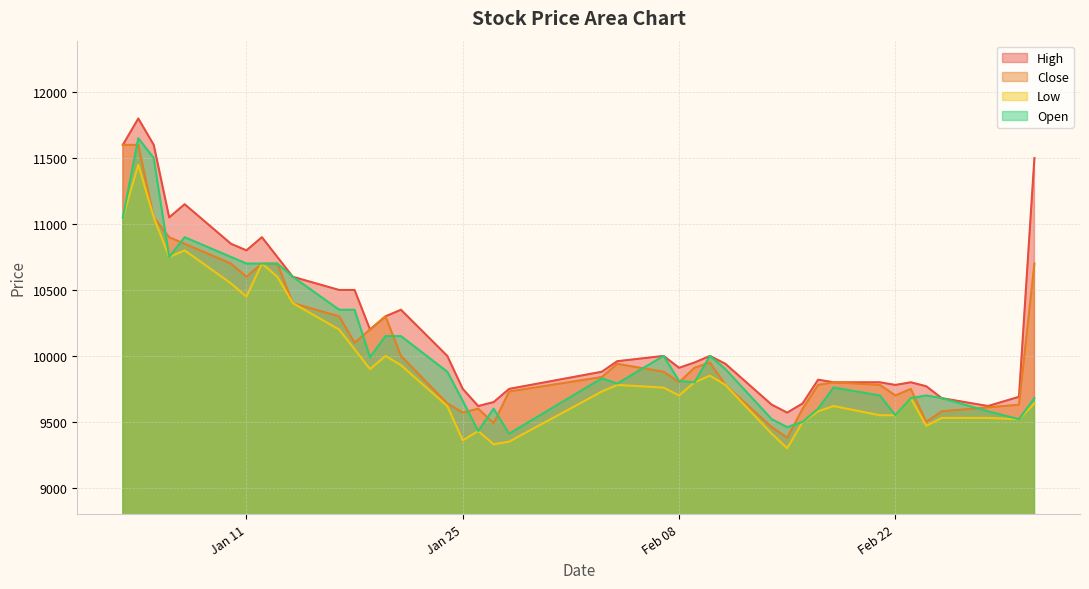

Does the chart have visible grid lines?

Yes